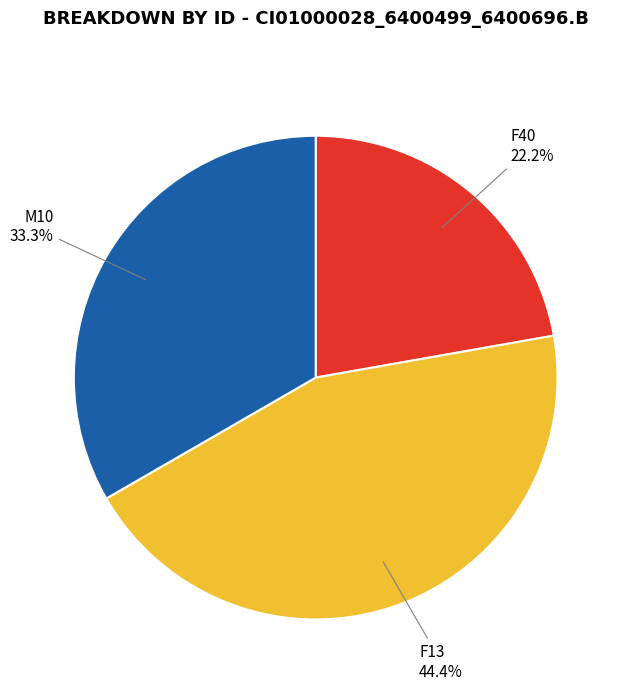

To the nearest percent, what is the difference between the largest and smallest slice percentages?

22%